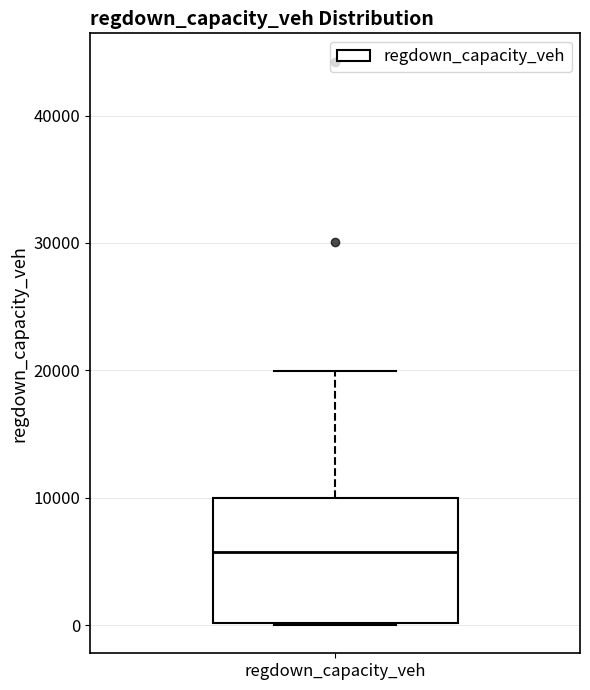

Where does the median line of the box for regdown_capacity_veh sit on the y-axis? The values are not printed on the chart, so give them approximately, as read against the axis.

6000